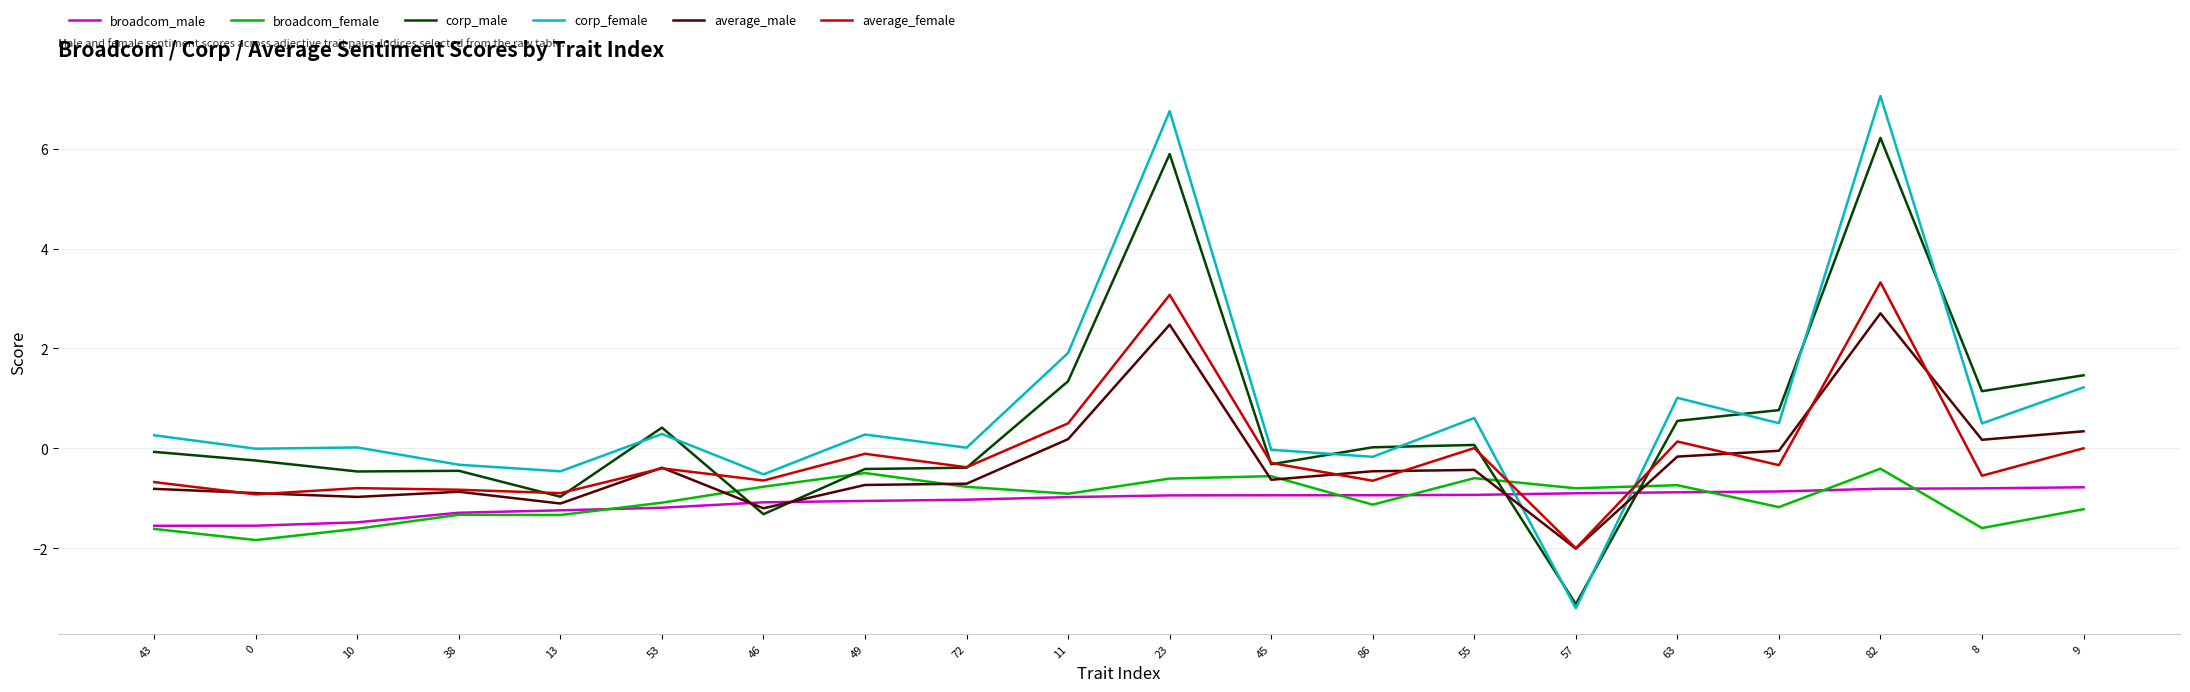

Which series has the largest total across all categories?

corp_female